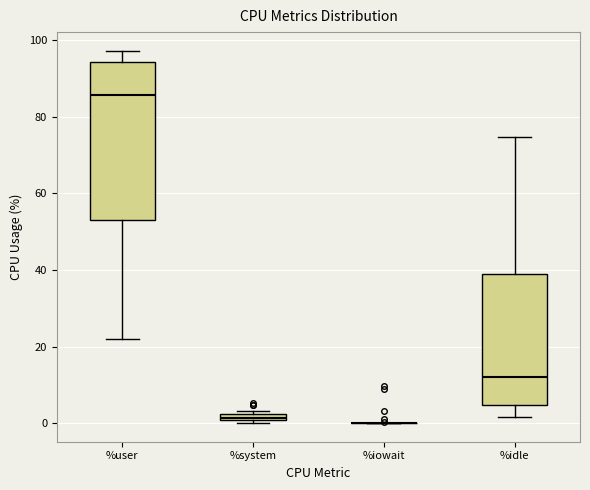

Where does the median line of the box for %idle sit on the y-axis? The values are not printed on the chart, so give them approximately, as read against the axis.

12